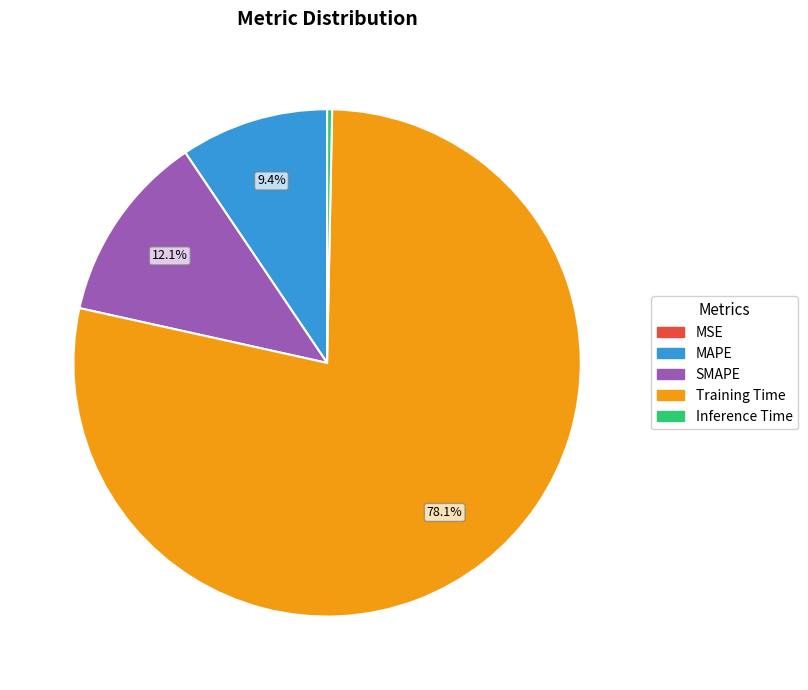

Does SMAPE represent more than half of the total?

No